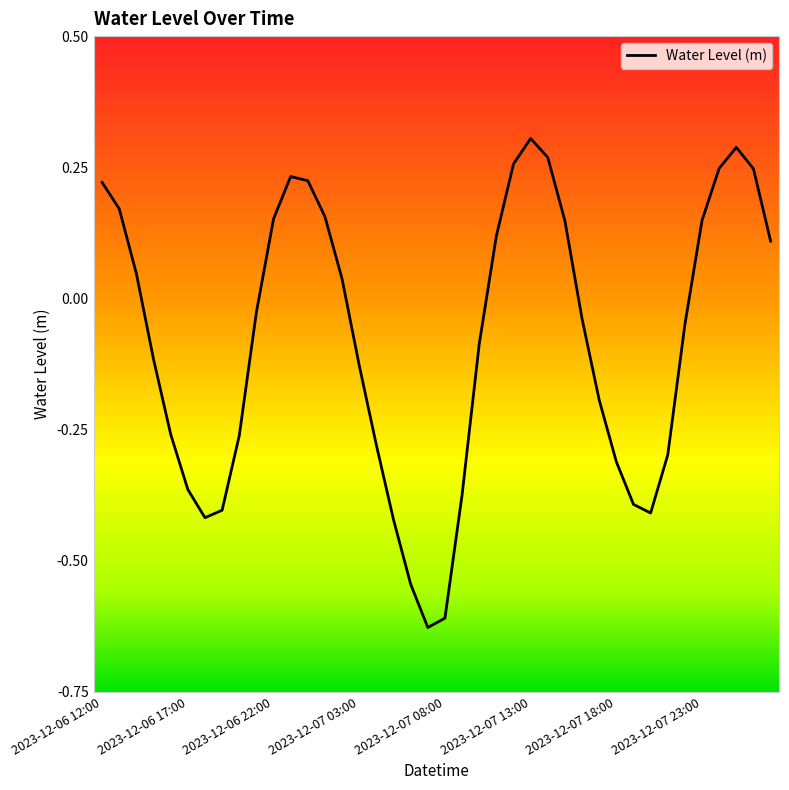

True or false: the data has more than 0 interior local peaks.

True